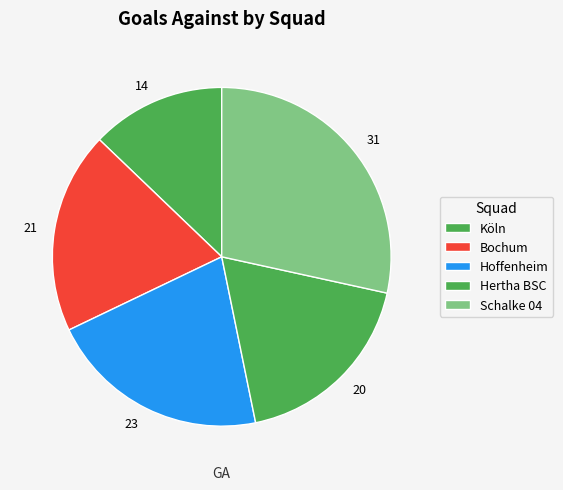

Which has a higher value, 14 or 20?

20